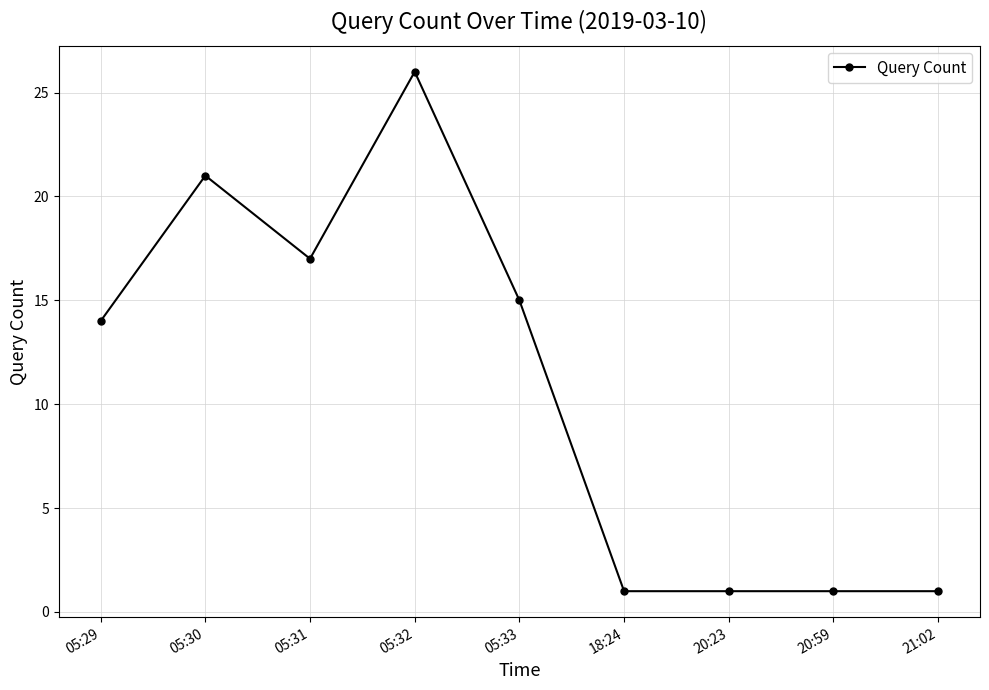

Where is the data nearest to the value 13?

05:29